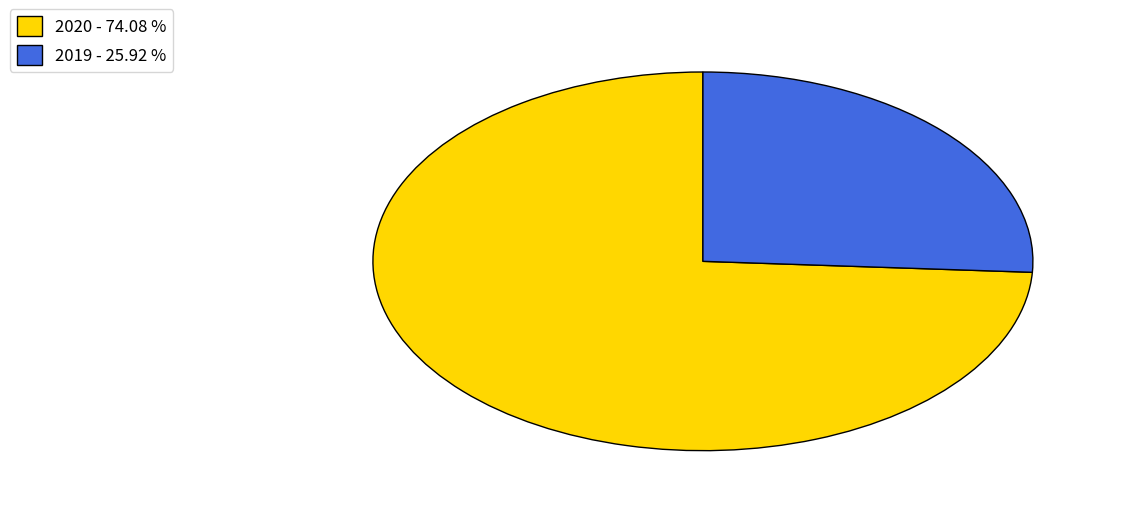

Which category has the smallest portion of the pie?

2019